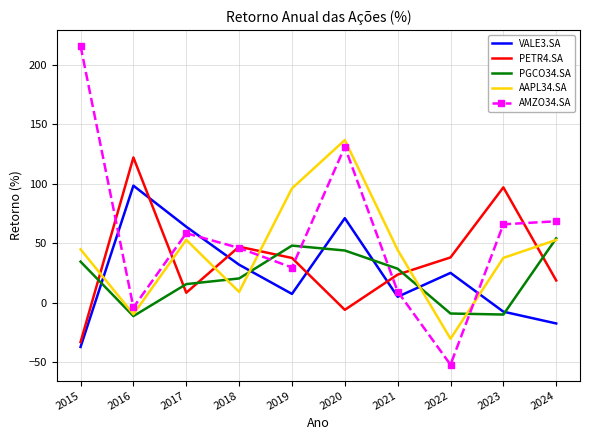

What value does the PGCO34.SA series have at 2021?

28.4